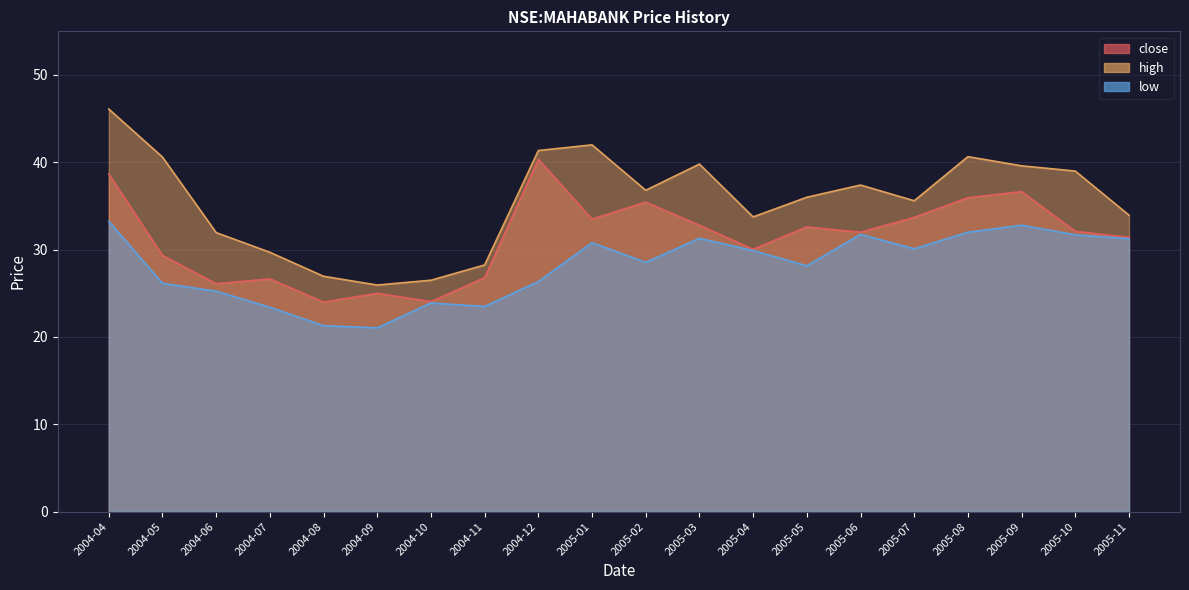

Which has a higher value, 2005-08 or 2005-06?

2005-08